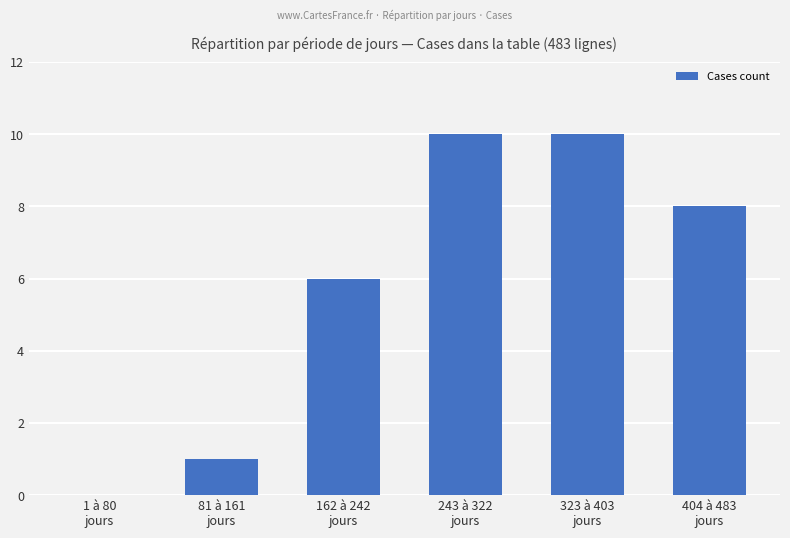

What is the sum of all values?

35